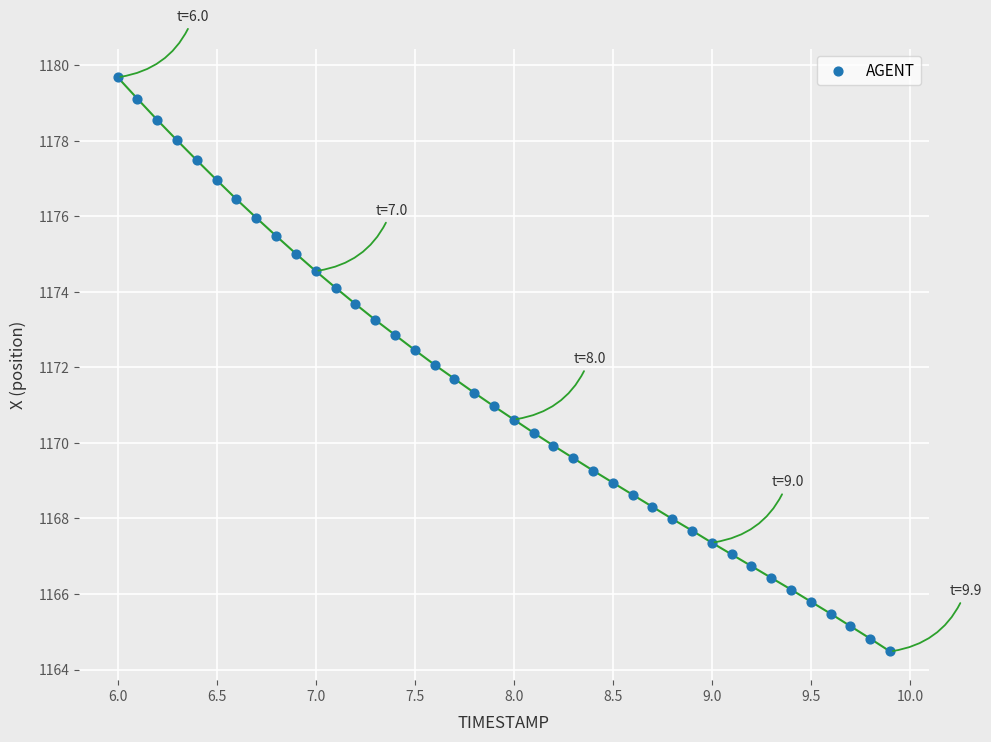

What is the range of X values (max minus min)?

3.9